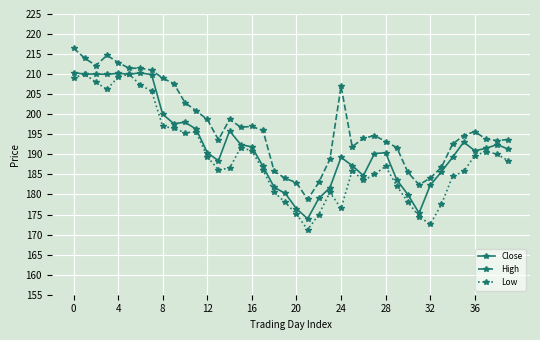

List the series in order of their overall mean, lowest first.

Low, Close, High